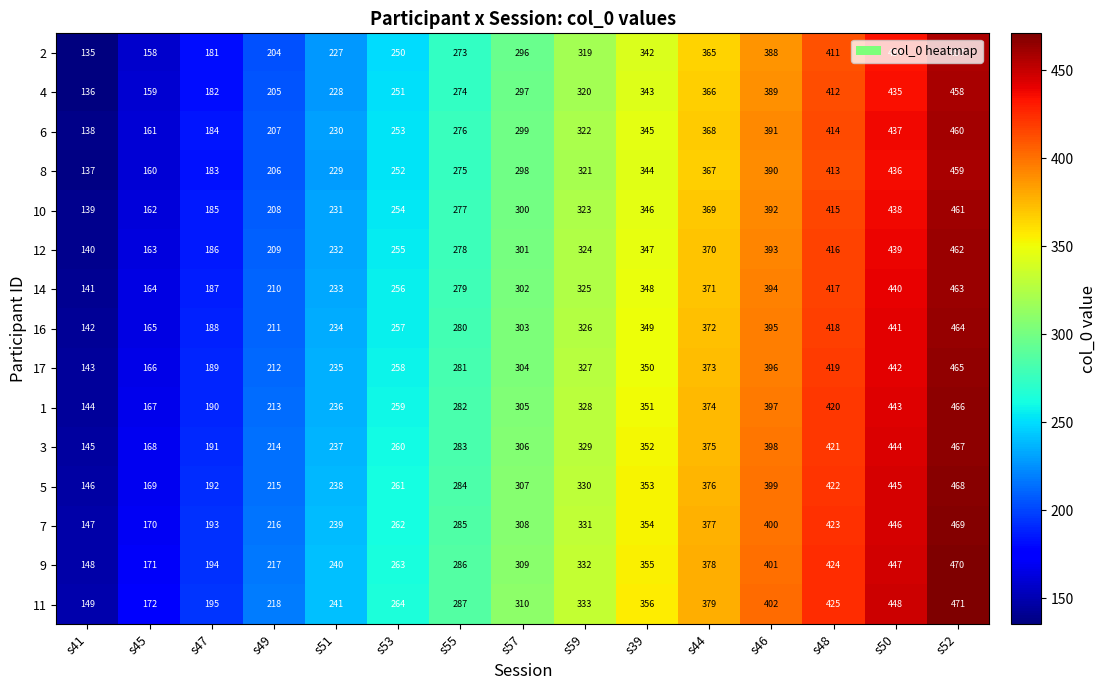

Which series has the largest total across all categories?

11